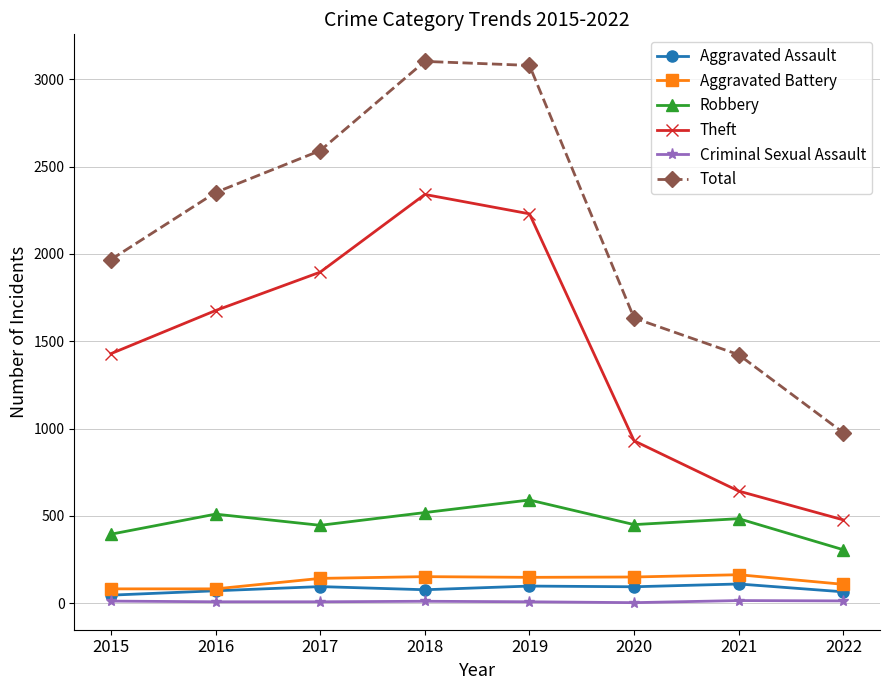

What is the difference between the highest and lowest values at 2019?

3072